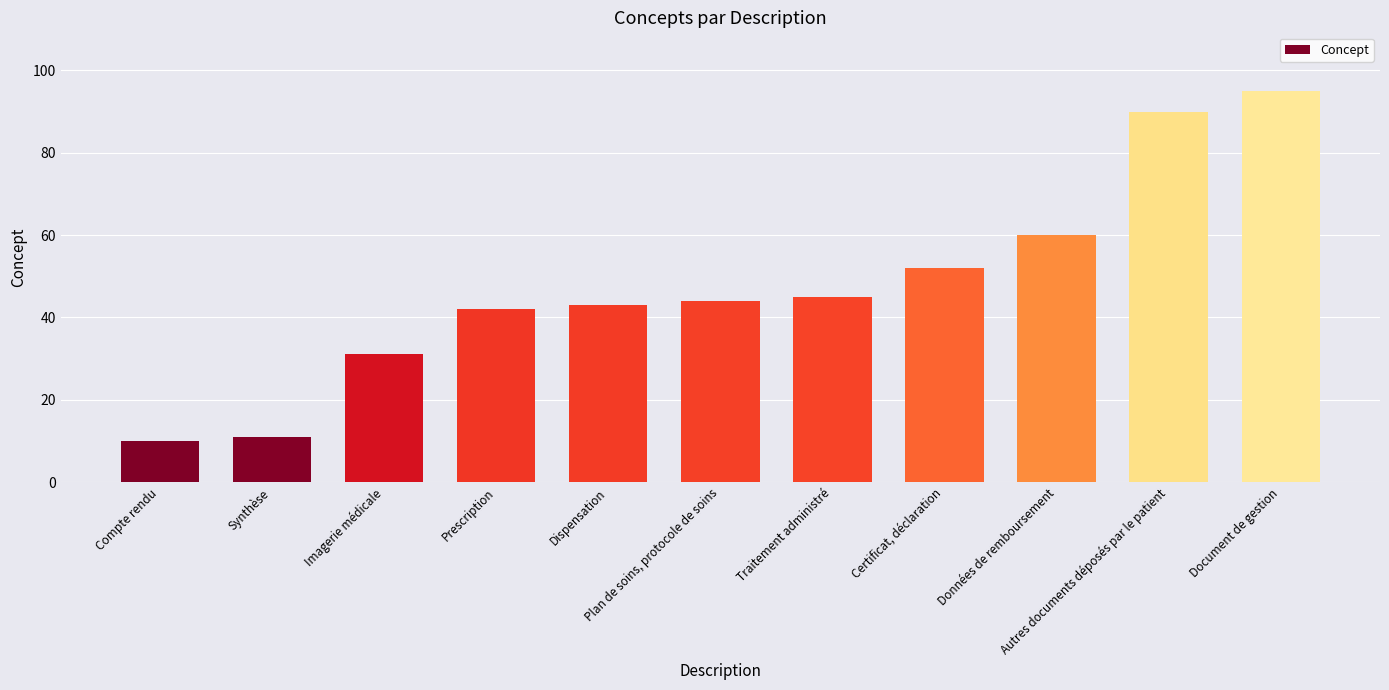

Reading left to right, extract all data points from this chart.

Compte rendu=10	Synthèse=11	Imagerie médicale=31	Prescription=42	Dispensation=43	Plan de soins, protocole de soins=44	Traitement administré=45	Certificat, déclaration=52	Données de remboursement=60	Autres documents déposés par le patient=90	Document de gestion=95